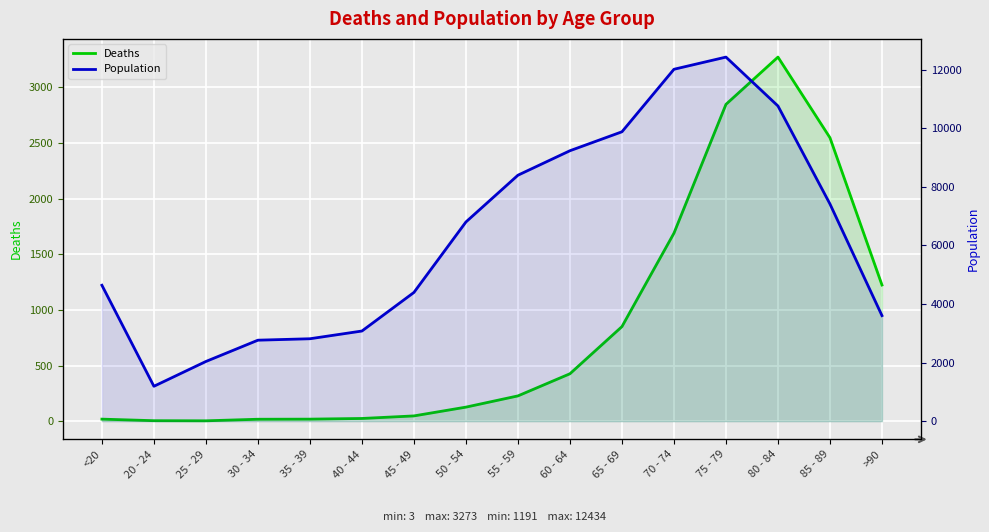

What is the difference between the maximum and minimum values in the Deaths series?

3270